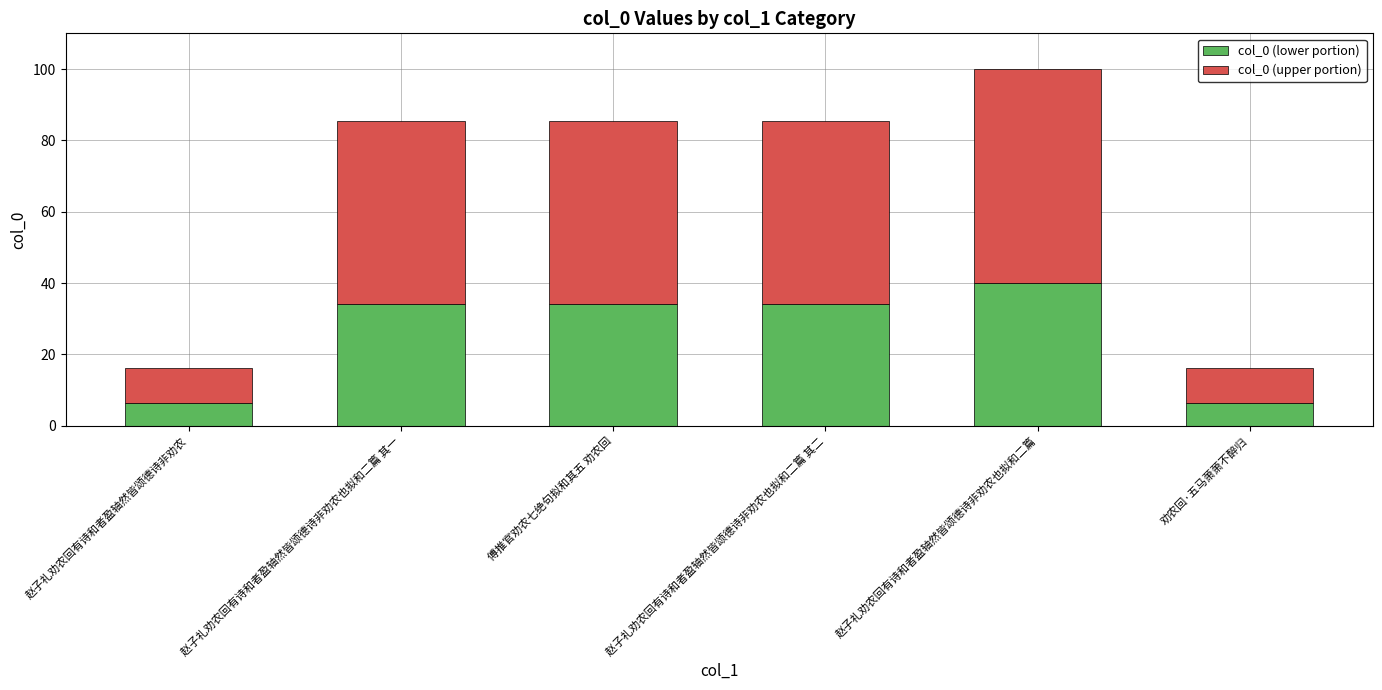

Reading left to right, what are the values for col_0 (lower portion)?

赵子礼劝农回有诗和者盈轴然皆颂德诗非劝农=6.5	赵子礼劝农回有诗和者盈轴然皆颂德诗非劝农也拟和二篇 其一=34.2	傅推官劝农七绝句拟和其五 劝农回=34.2	赵子礼劝农回有诗和者盈轴然皆颂德诗非劝农也拟和二篇 其二=34.2	赵子礼劝农回有诗和者盈轴然皆颂德诗非劝农也拟和二篇=40.0	劝农回·五马萧萧不醉归=6.5